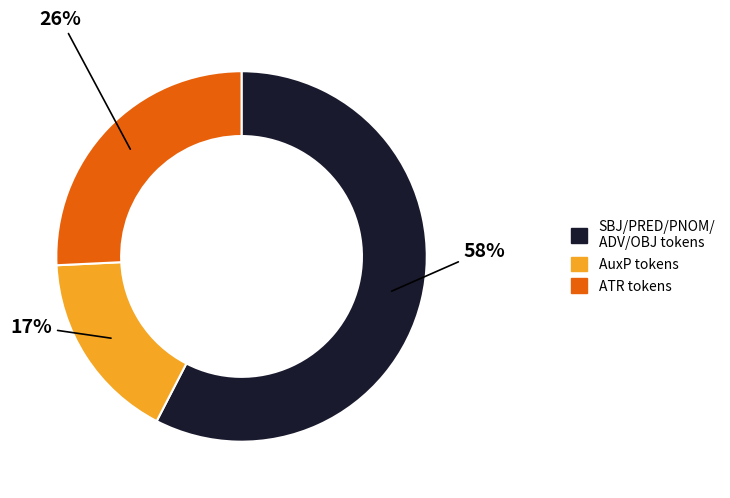

Does any single category account for the majority?

Yes